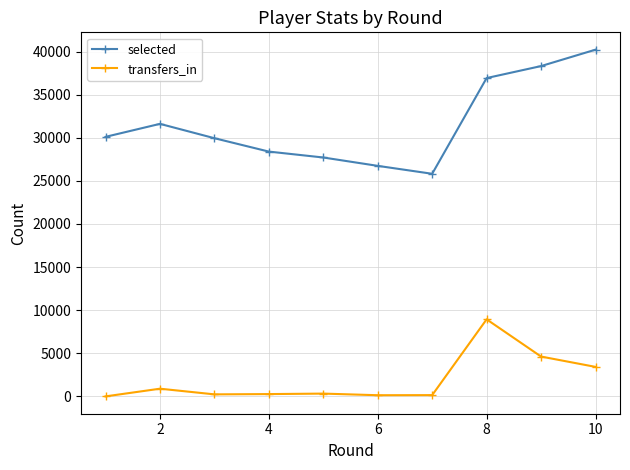

How many lines are shown in the chart?

2